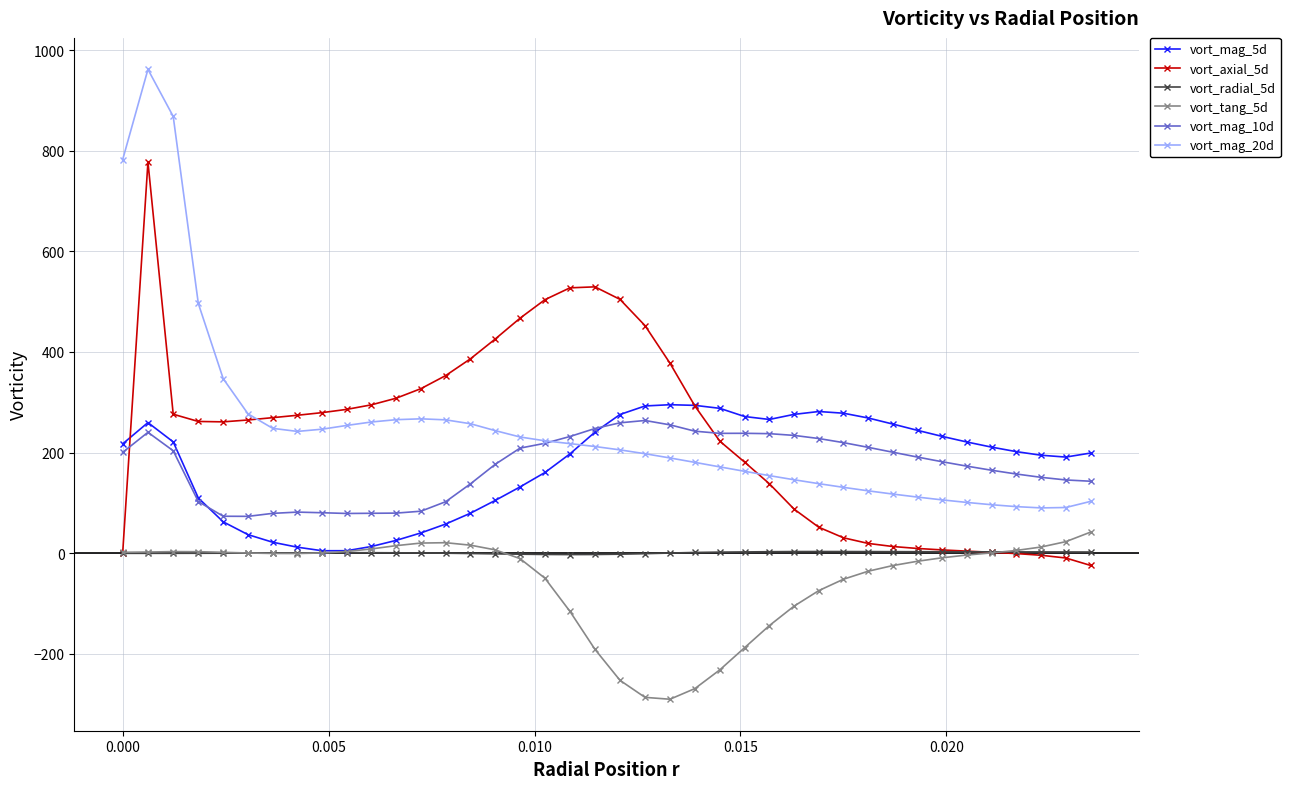

Which series has the widest spread of values?

vort_mag_20d